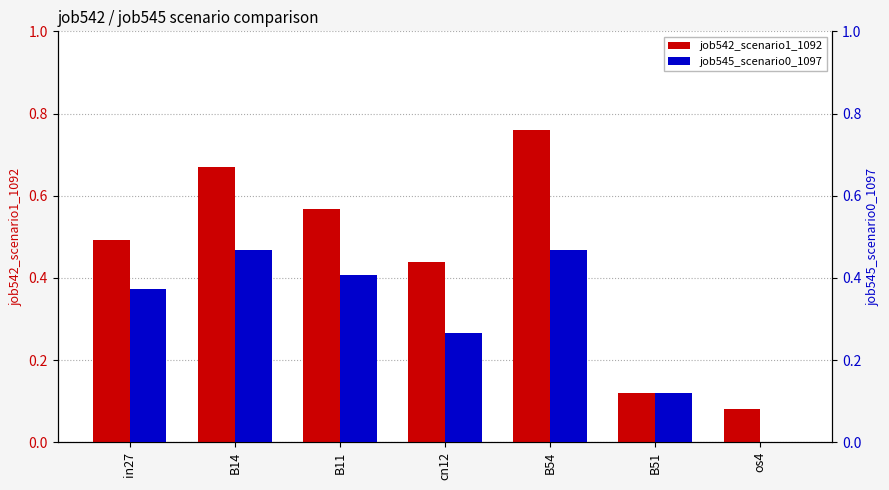

List the series in order of their overall mean, highest first.

job542_scenario1_1092, job545_scenario0_1097